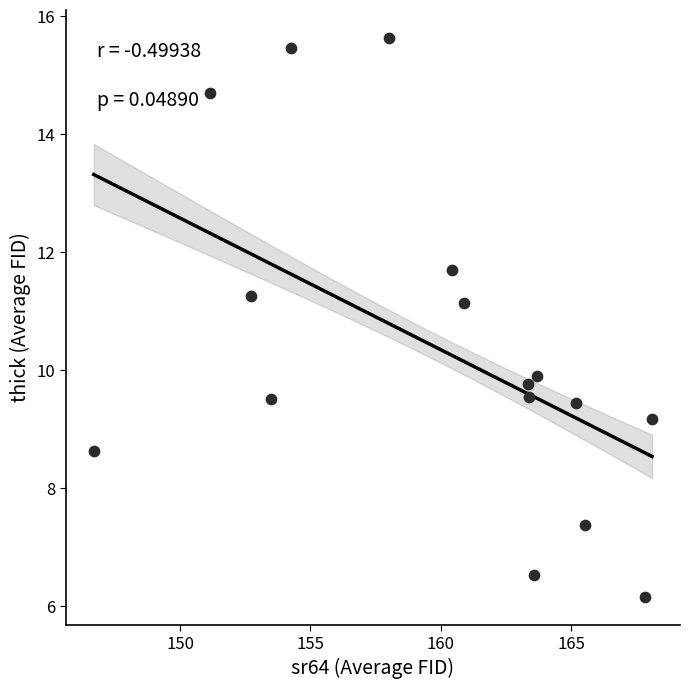

What Y value in the scatter plot is closest to 10?

9.9